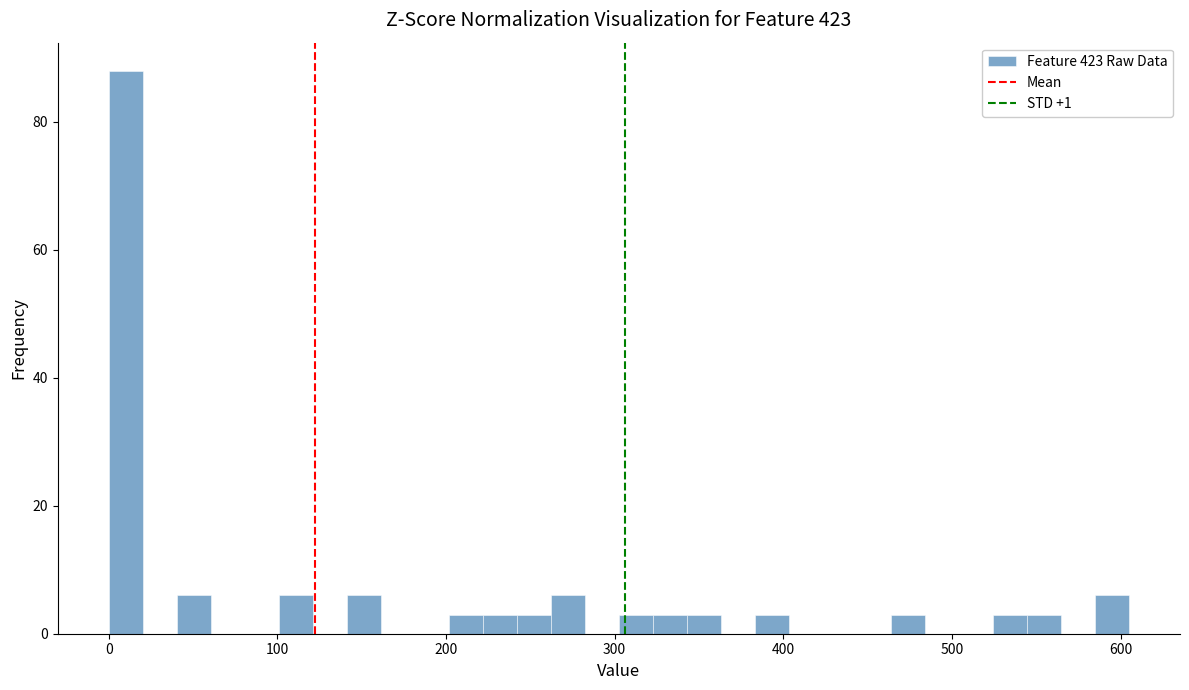

Around what value on the x-axis is the tallest bar? Give the approximate position of its centre, as read against the axis.

10